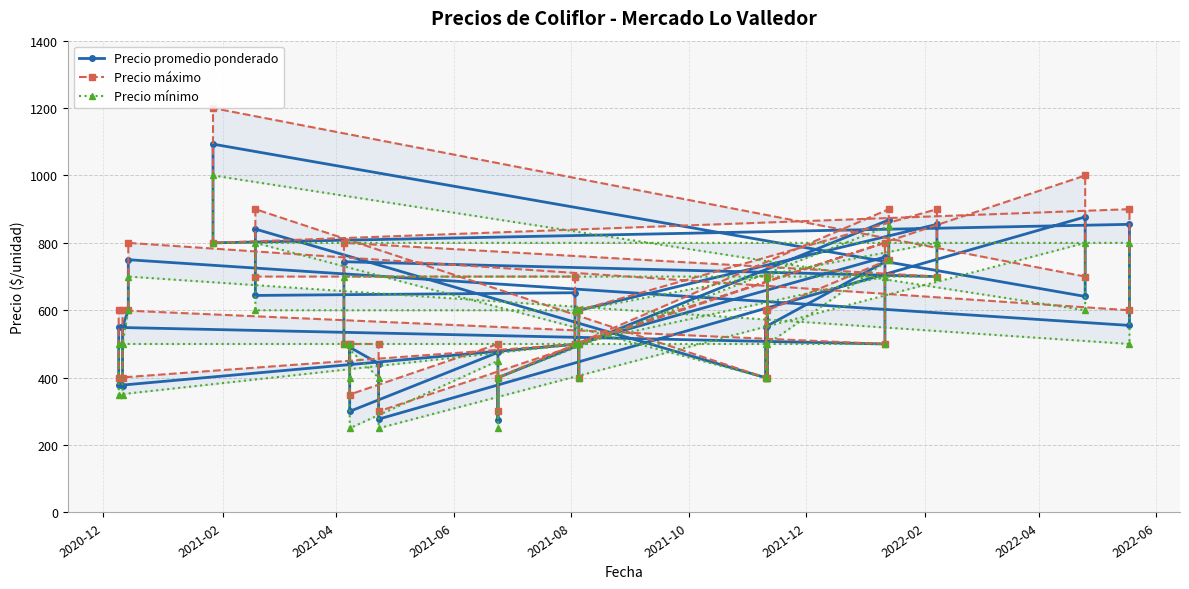

At which category does Precio máximo reach its first local valley?

2021-04